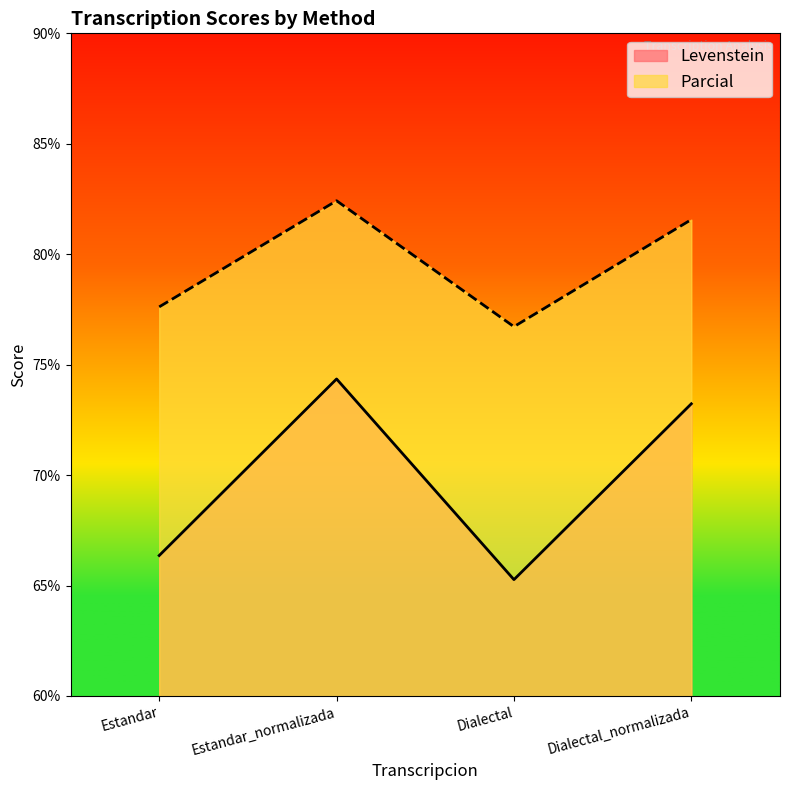

At which category is the sum across all series the highest?

Estandar_normalizada